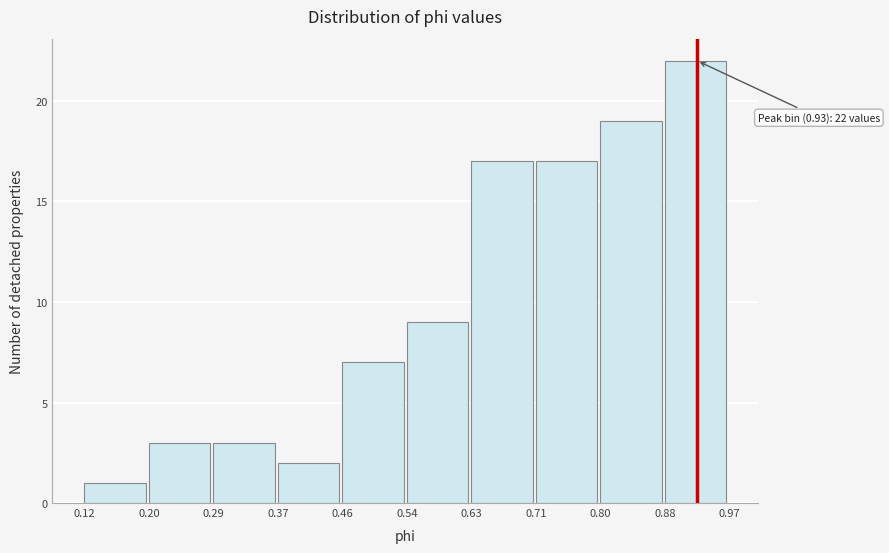

Which range on the x-axis has the tallest bar?

0.88 to 0.97